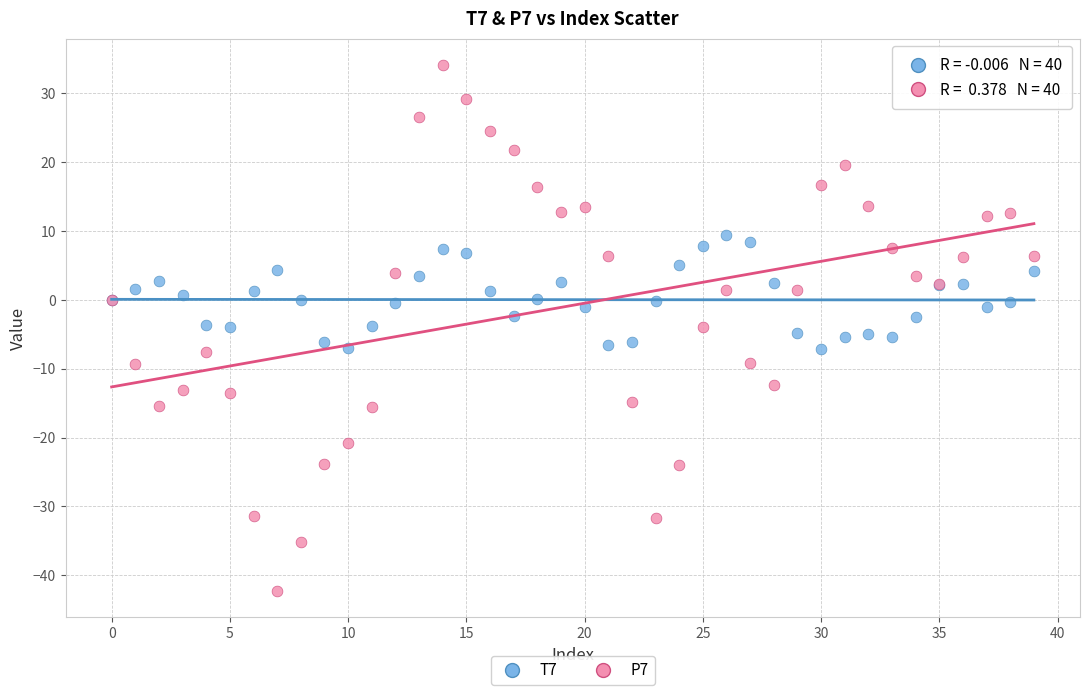

Which series has the largest Y range (max minus min)?

P7